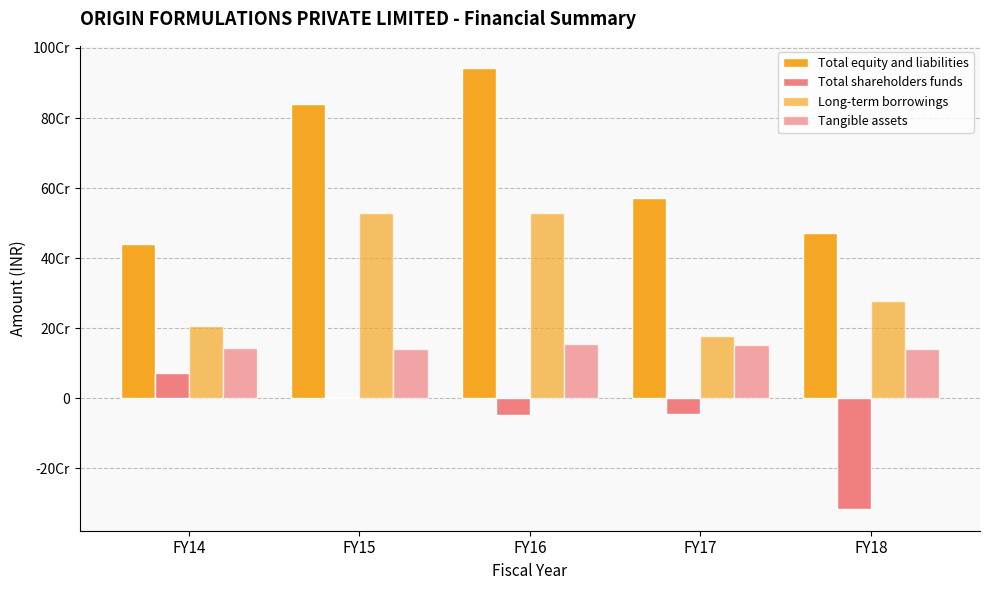

Are the bars horizontal?

No